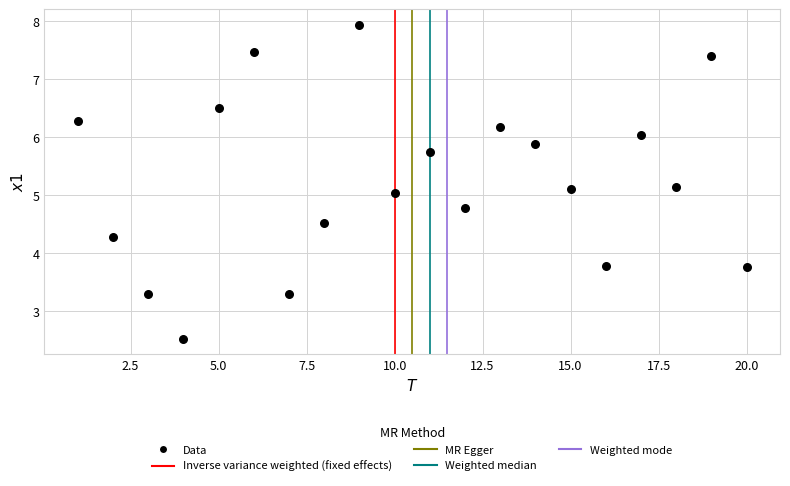

What is the range of Y values (max minus min)?

5.4